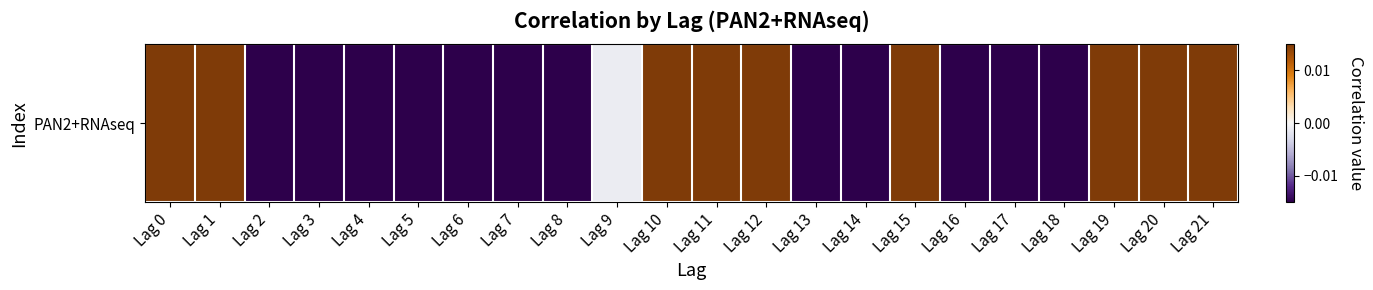

What is the change in value from Lag 10 to Lag 14?

-0.2